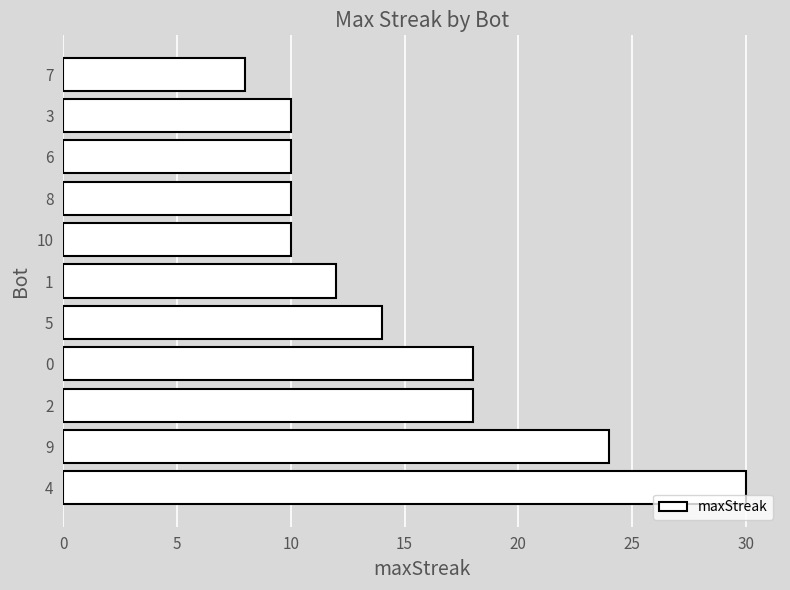

Is it true that the value at 1 is 19?

False